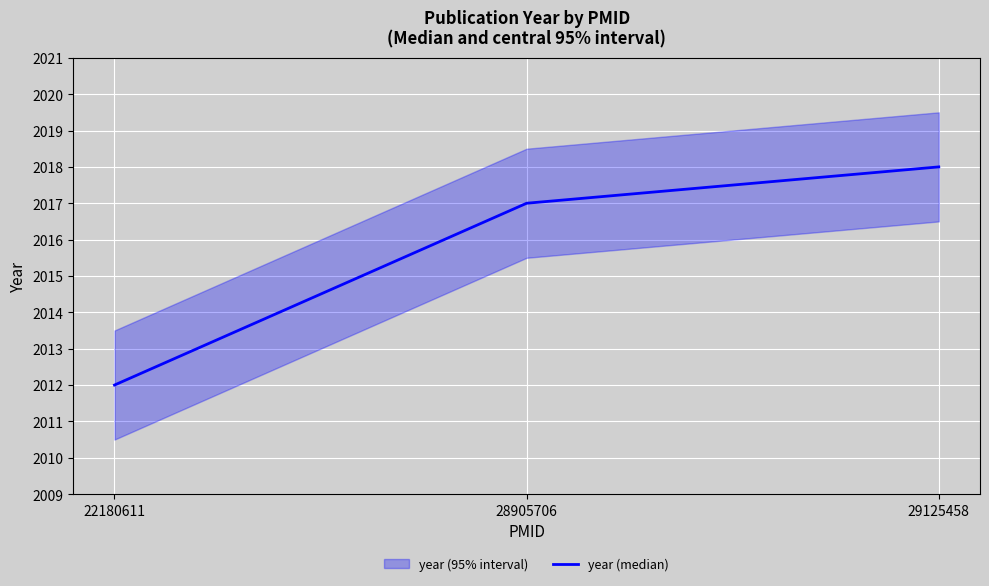

Where is year (median) nearest to the value 2015?

28905706